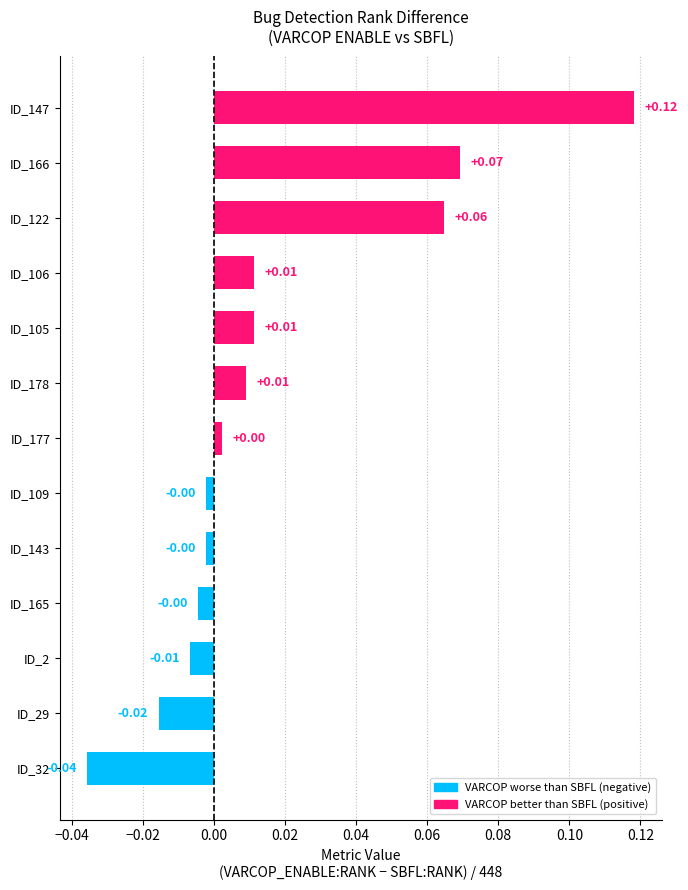

What is the sum of all values?

0.2